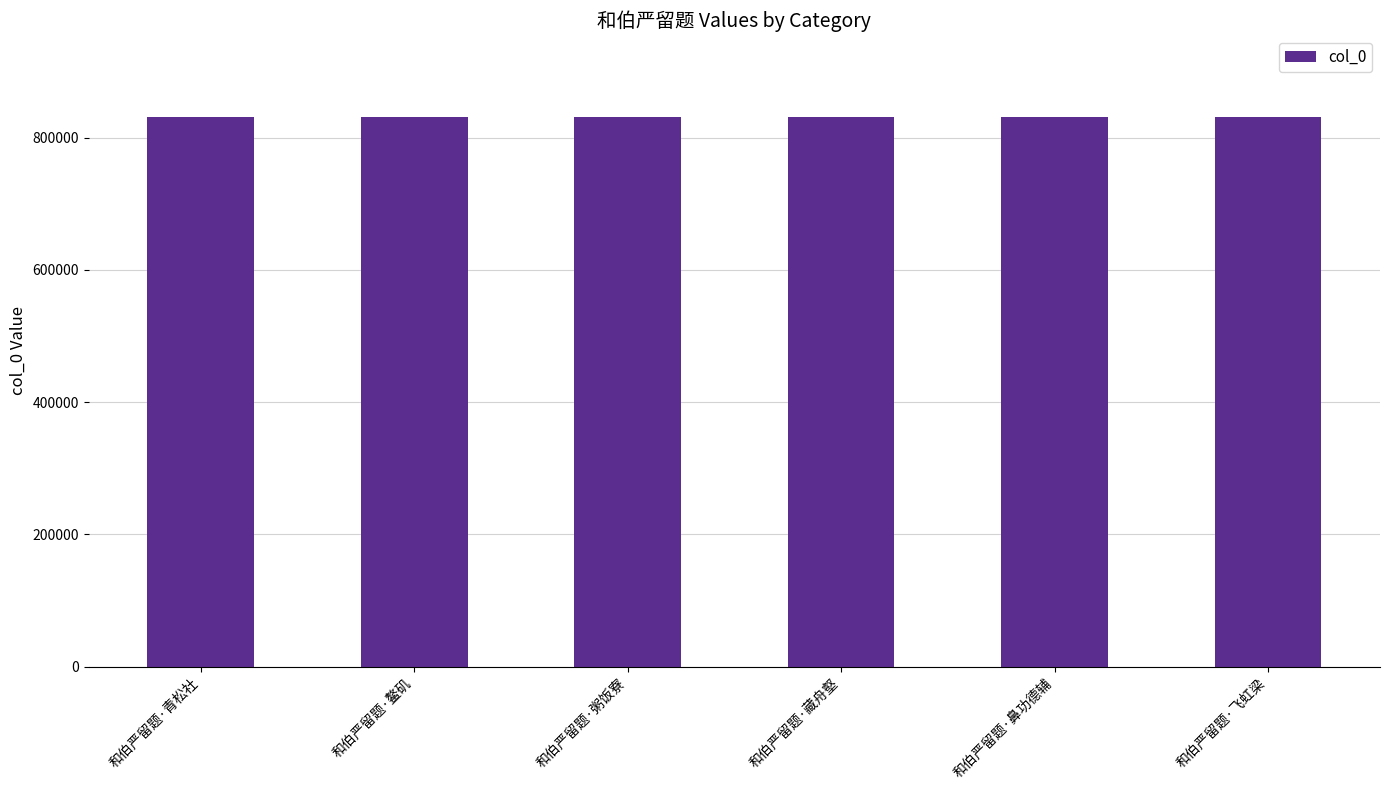

True or false: the data shows 830704 at 和伯严留题·粥饭寮.

True